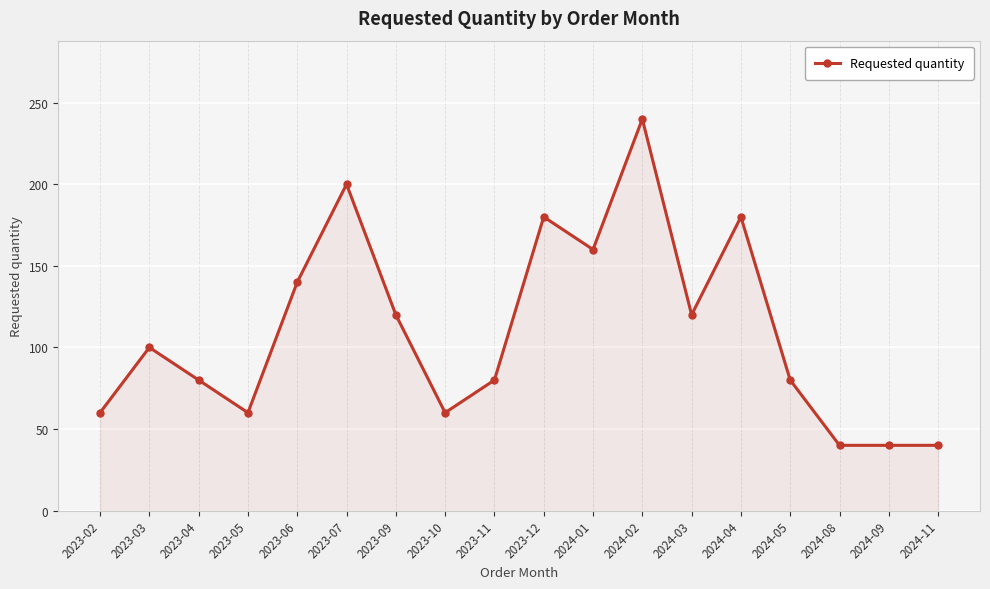

How many categories are shown in the chart?

18